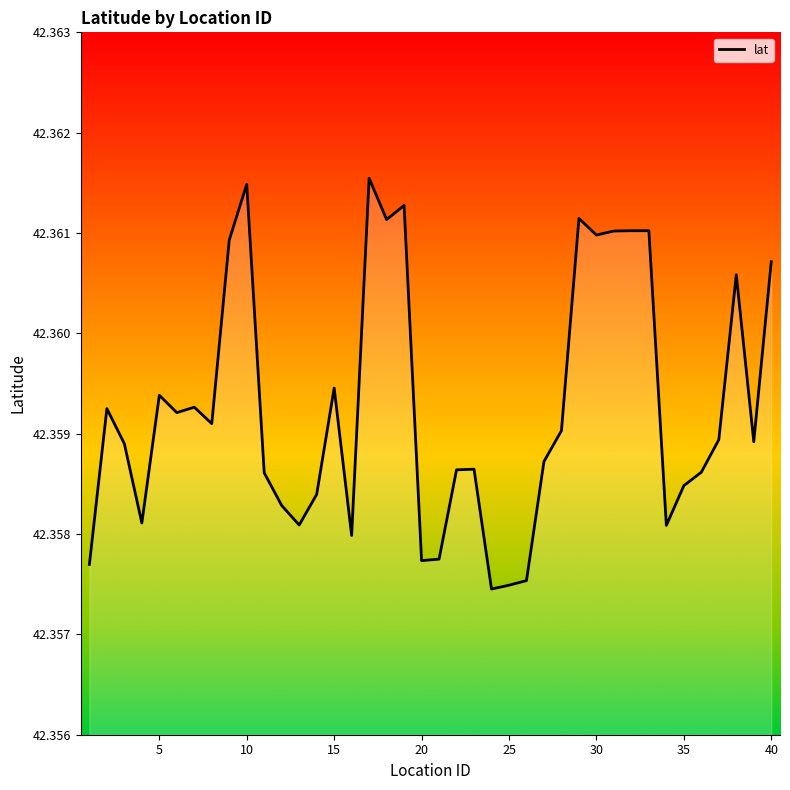

True or false: the data shows 20.6 at 35.

False